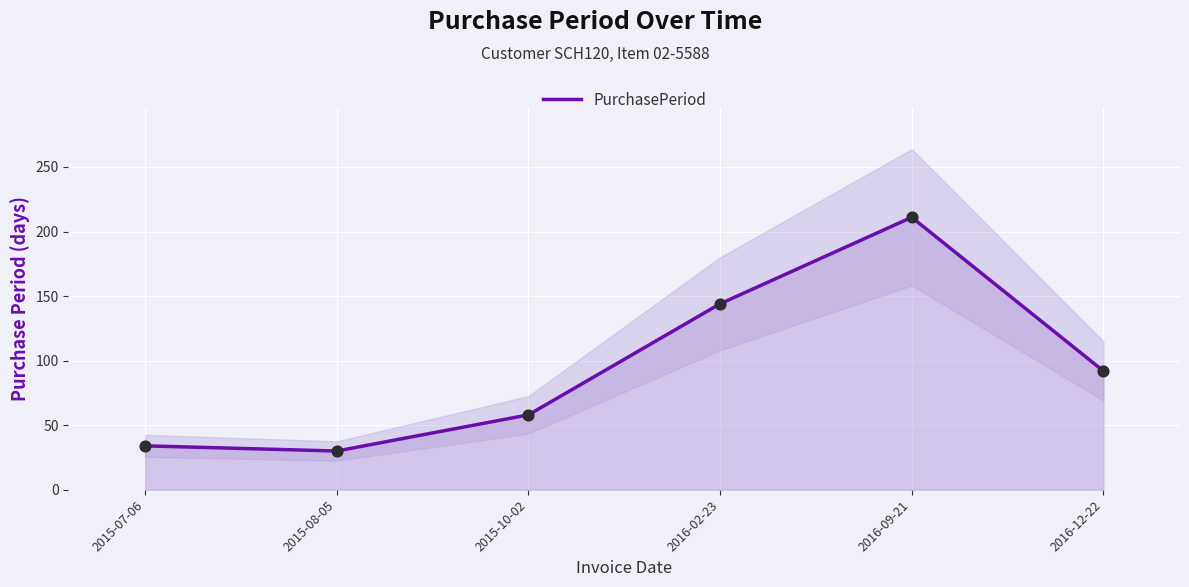

What is the change in value from 2016-09-21 to 2016-12-22?

-119